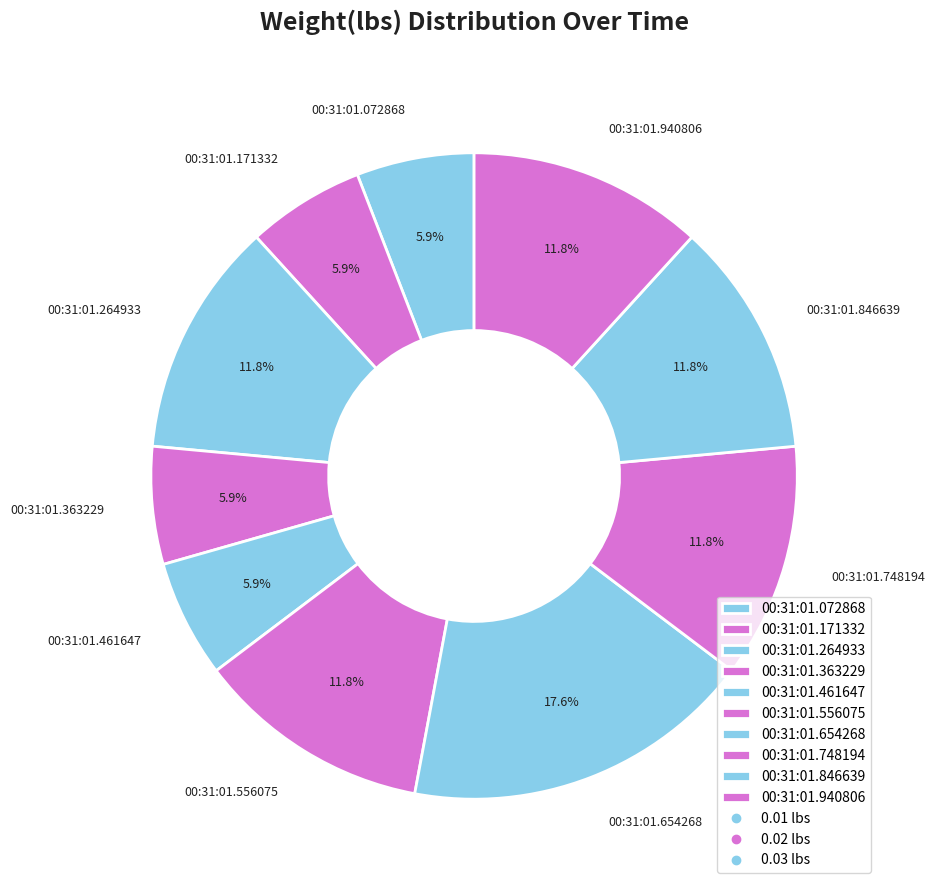

Count the number of slices in the pie.

10